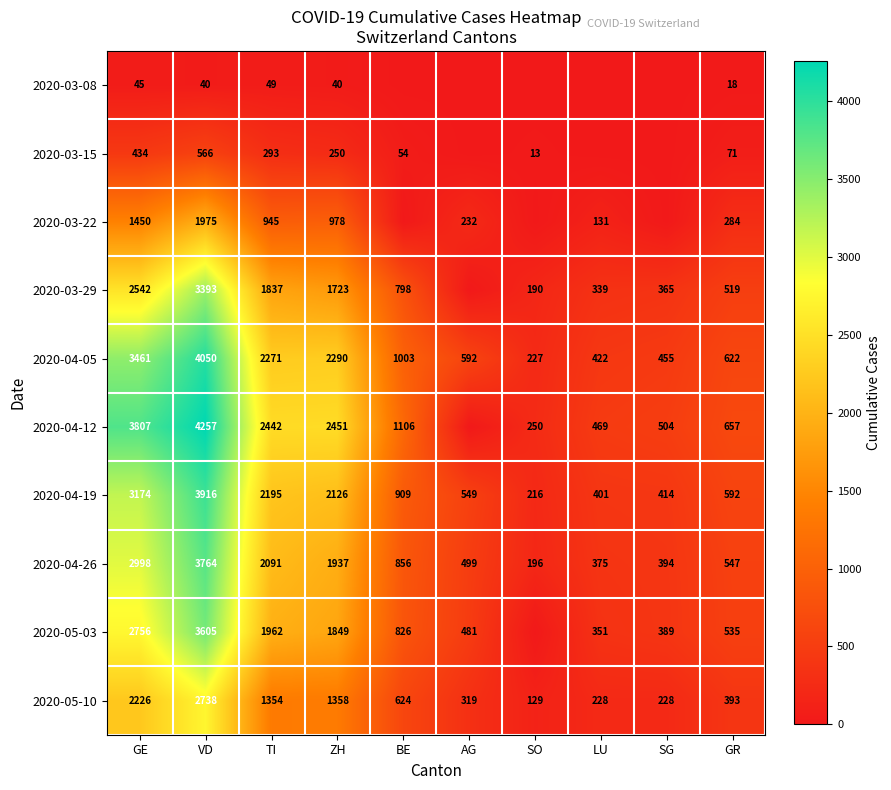

Where does the 2020-05-10 series first go above 624?

GE